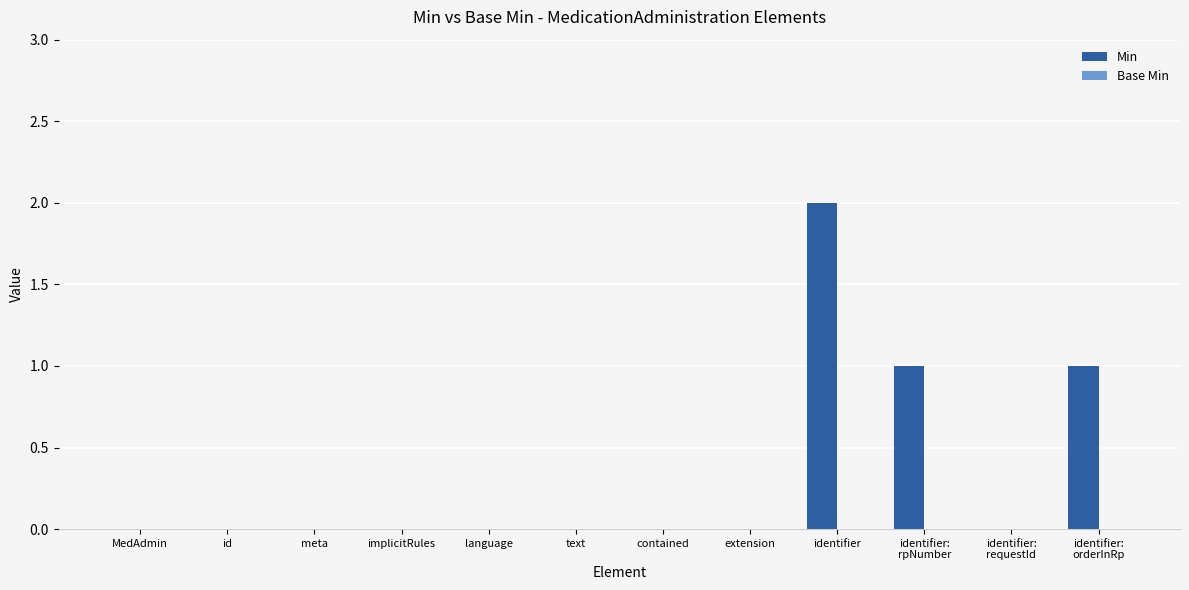

What is the sum of all values?

4